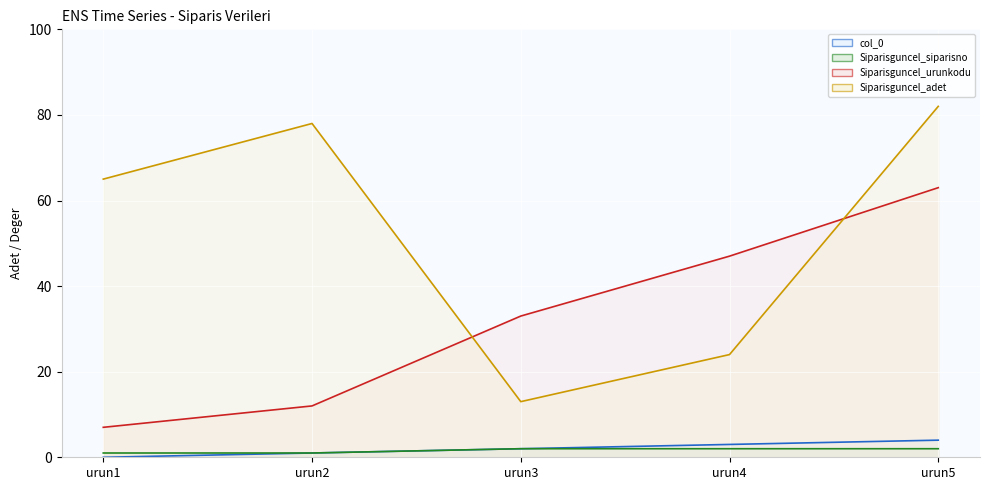

What are all the series names shown in the legend?

col_0 line, Siparisguncel_siparisno line, Siparisguncel_urunkodu line, Siparisguncel_adet line